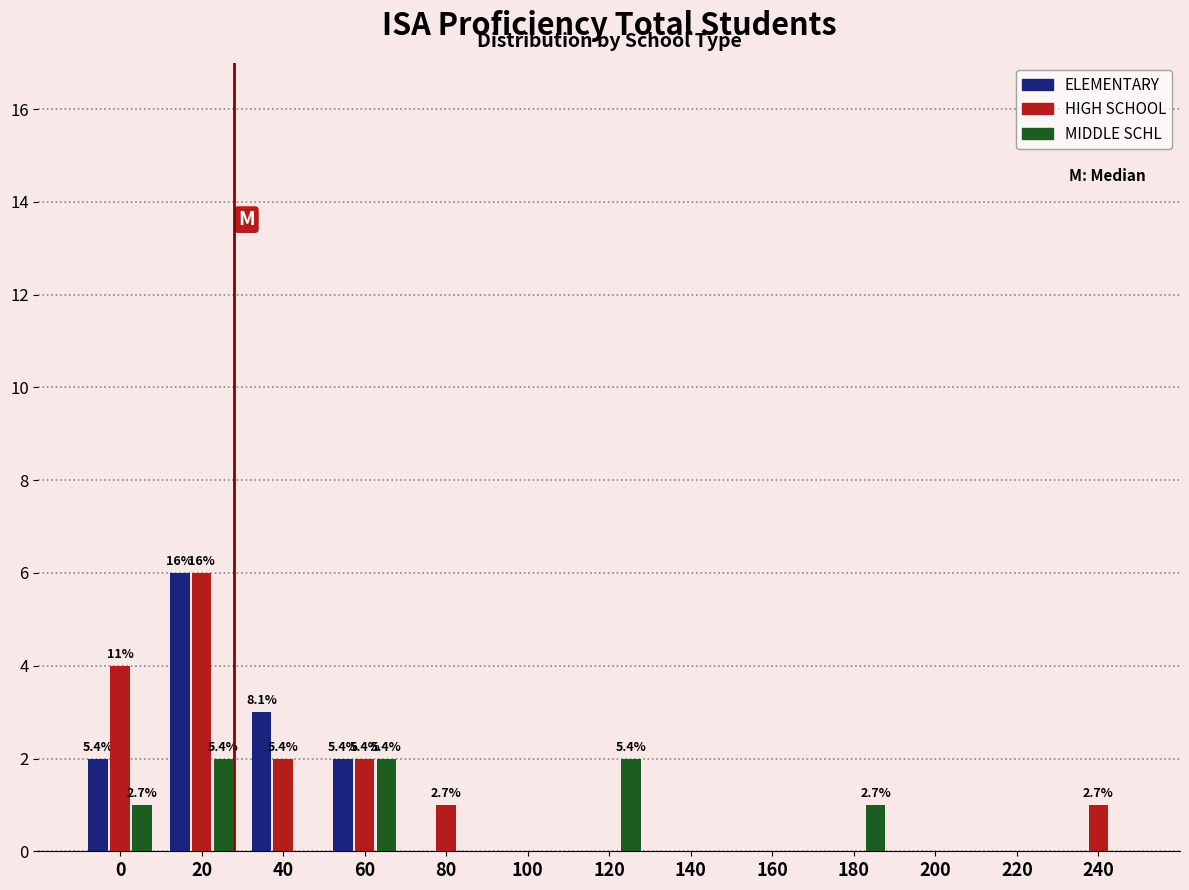

True or false: ELEMENTARY has a value of -2 at 180.

False